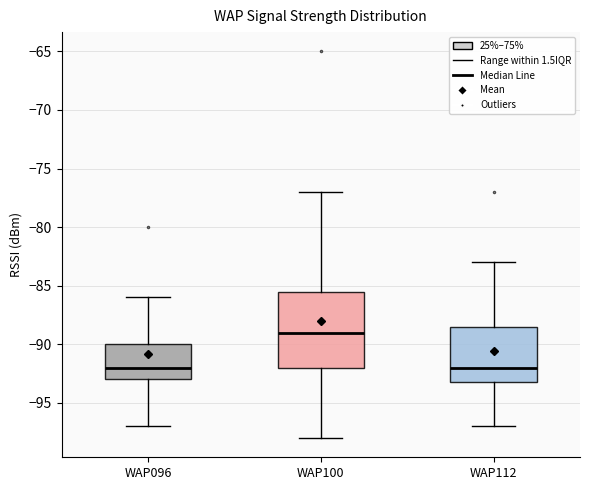

Where does the upper whisker of the box for WAP100 end on the y-axis? The values are not printed on the chart, so give them approximately, as read against the axis.

-77.0